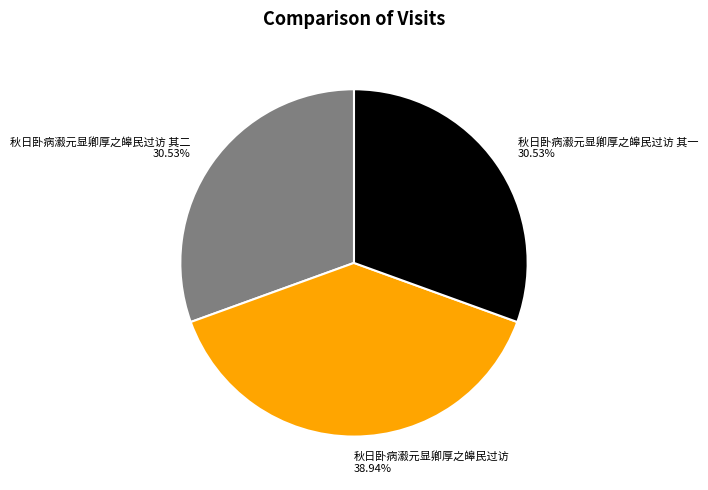

To the nearest percent, what is the average slice percentage?

33%